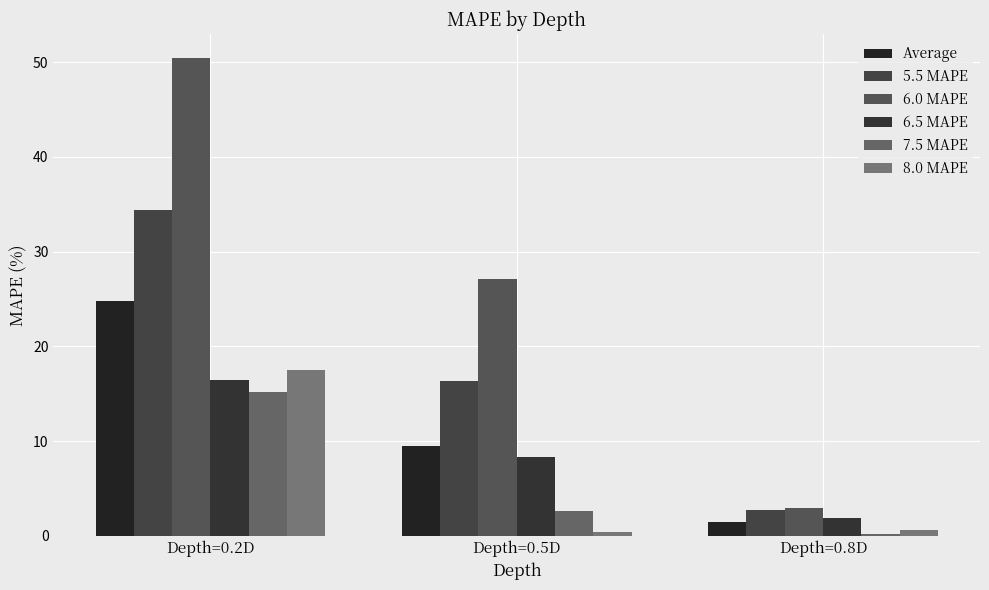

What are all the series names shown in the legend?

Average, 5.5 MAPE, 6.0 MAPE, 6.5 MAPE, 7.5 MAPE, 8.0 MAPE